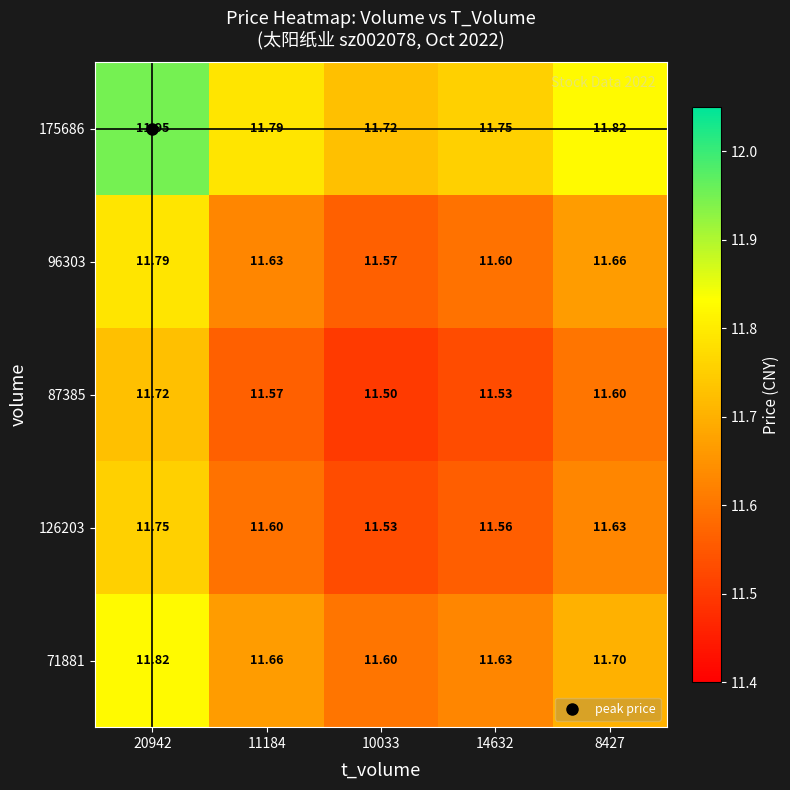

Is the value of 175686 at 14632 greater than the value of 87385 at 14632?

Yes